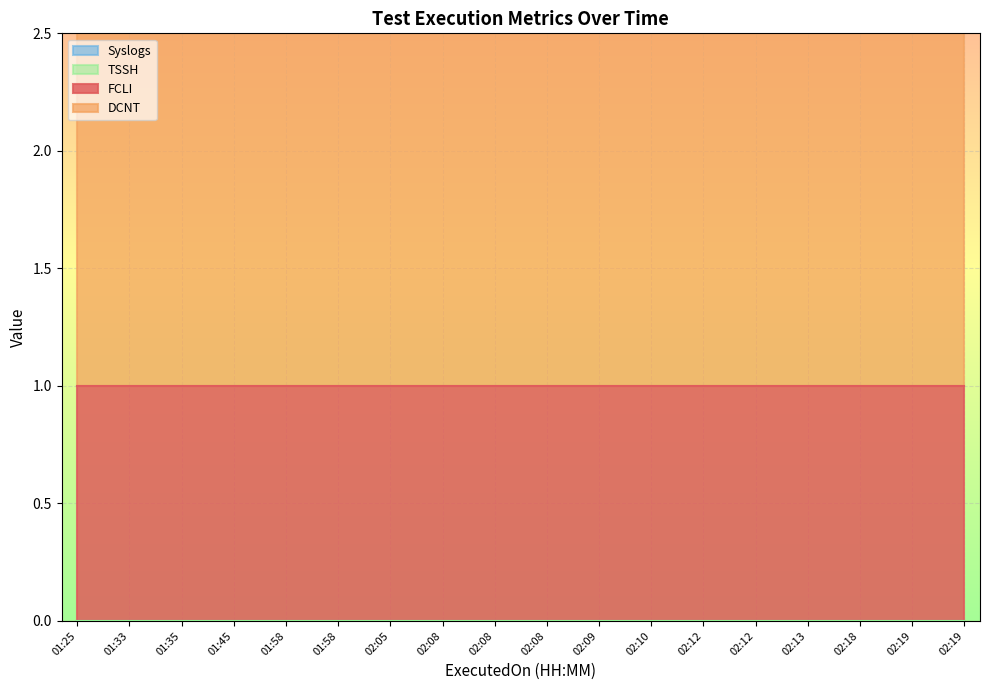

True or false: DCNT has more than 1 interior local peaks.

False